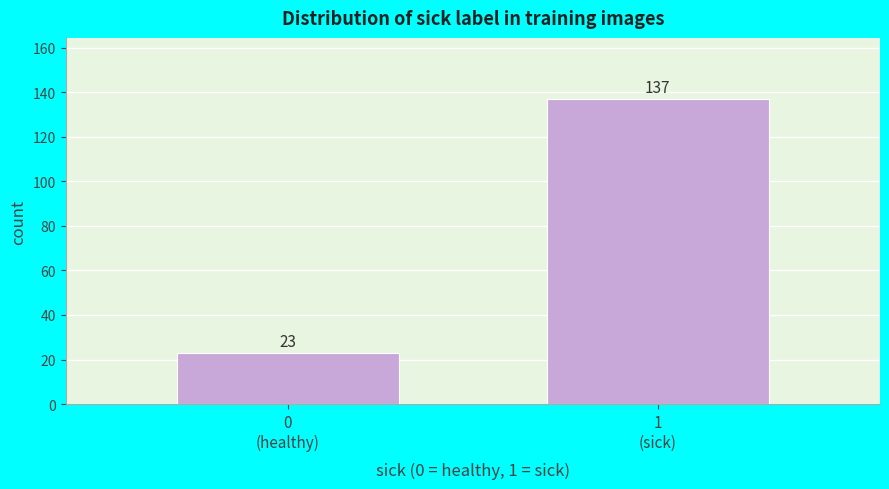

Reading right to left, extract all data points from this chart.

137	23